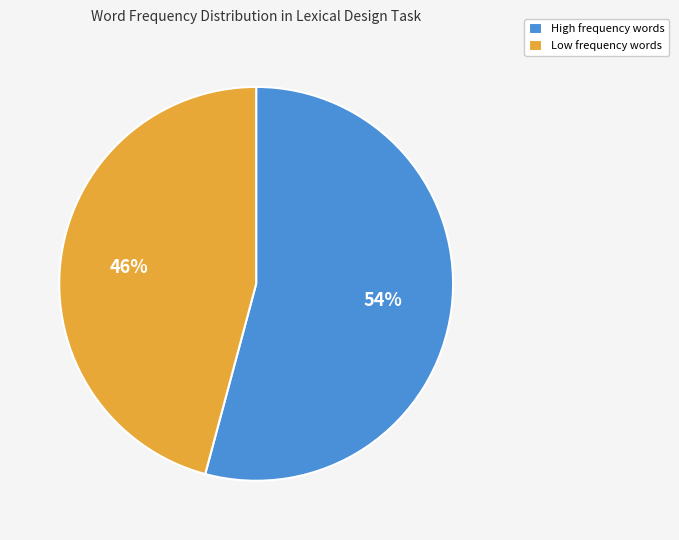

How many segments does this pie chart have?

2